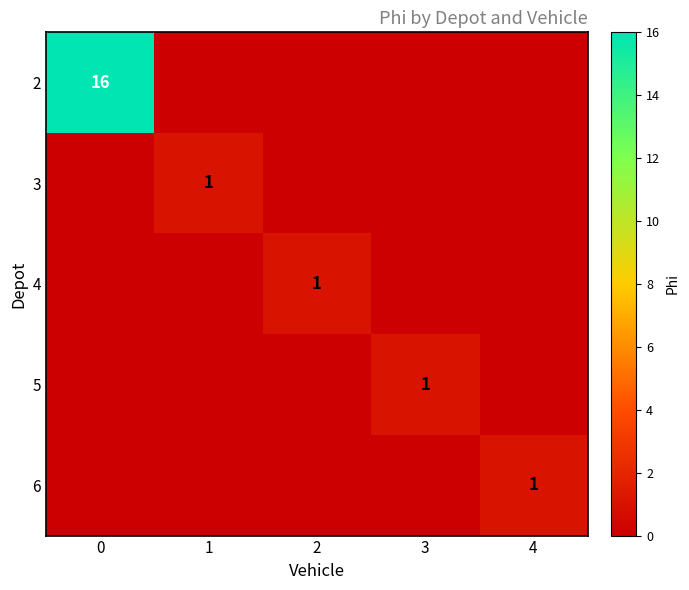

Is it true that 4 equals 1 at 2?

True